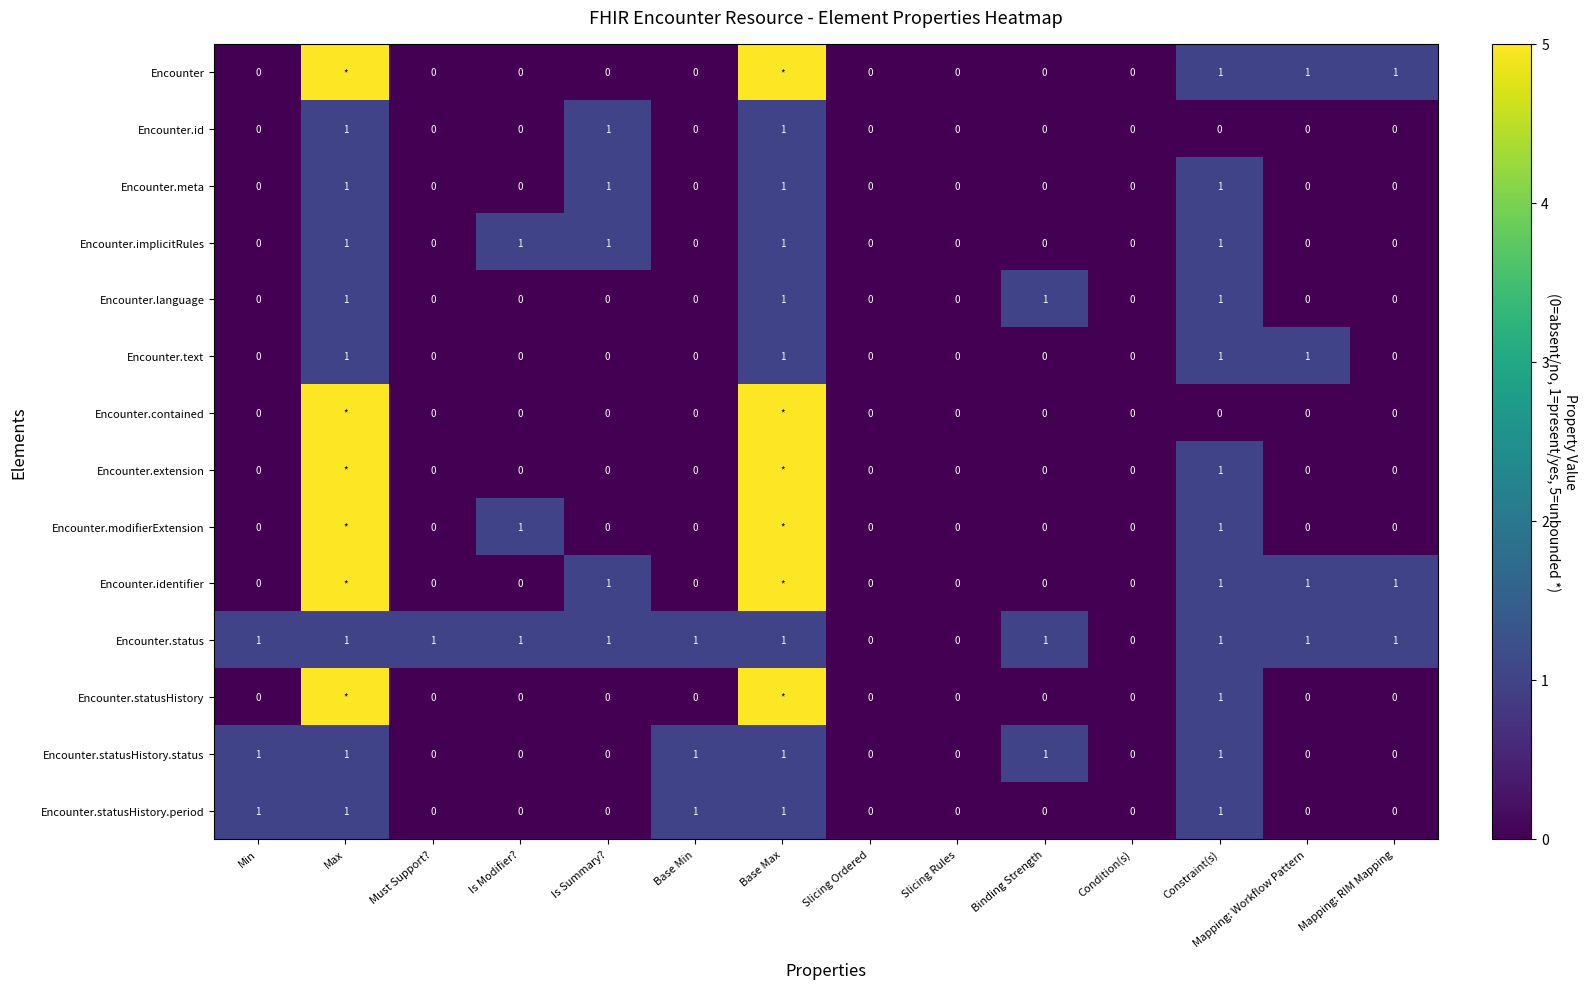

What is the maximum value shown in the chart?

5